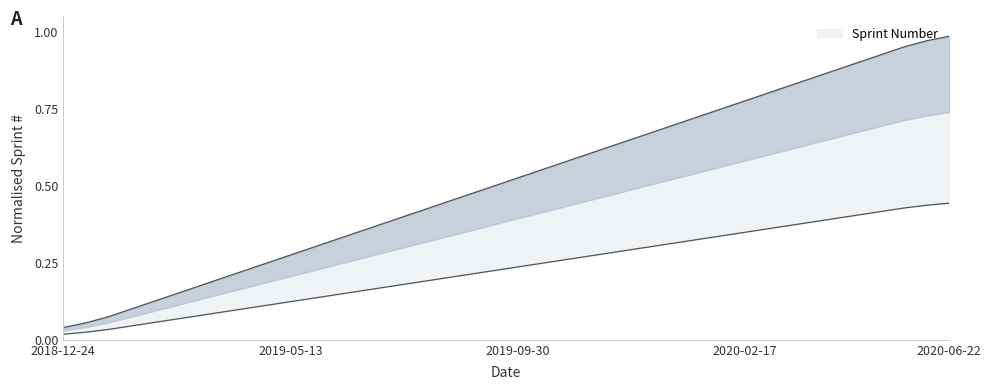

Reading left to right, list all the values displayed in this chart.

0.0	0.1	0.1	0.1	0.1	0.2	0.2	0.2	0.2	0.2	0.3	0.3	0.3	0.4	0.4	0.4	0.4	0.5	0.5	0.5	0.5	0.6	0.6	0.6	0.6	0.7	0.7	0.7	0.7	0.8	0.8	0.8	0.8	0.9	0.9	0.9	0.9	0.9	1.0	1.0